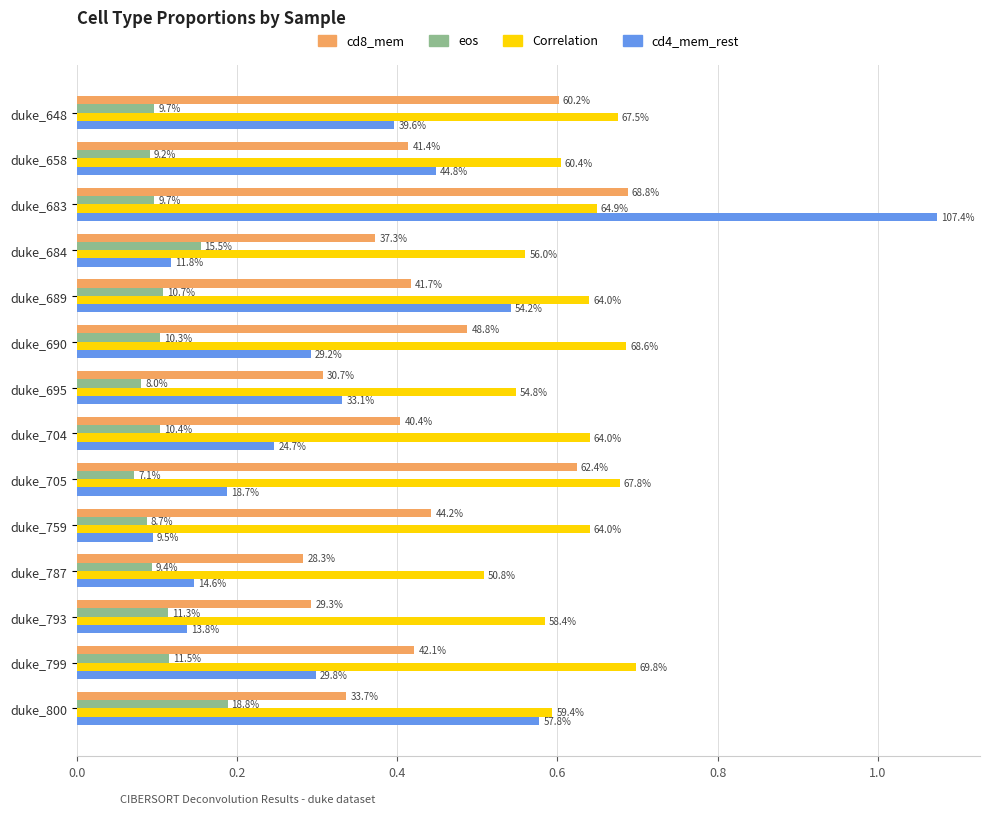

What is the value of the eos bar at the 13th from the left?

0.1